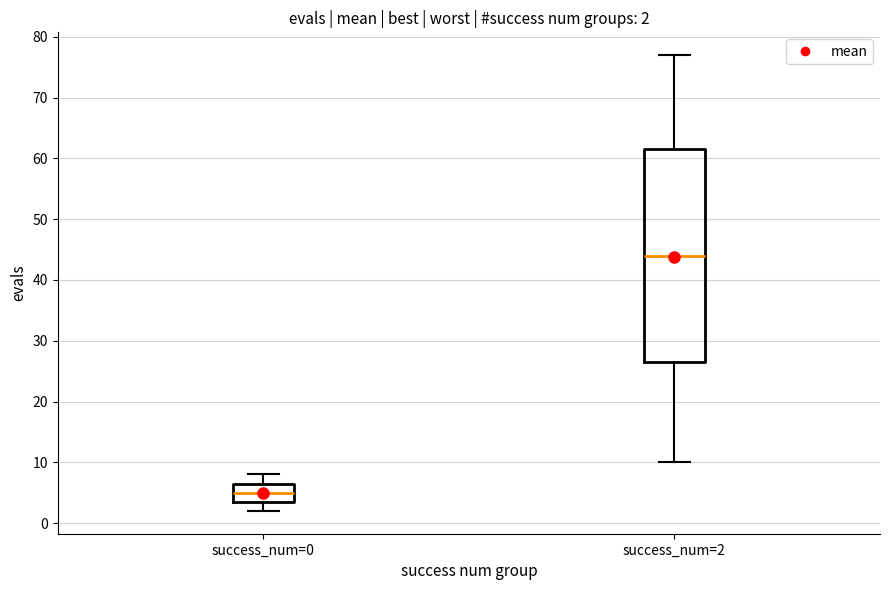

Which box is the tallest, from its lower edge to its upper edge?

success_num=2